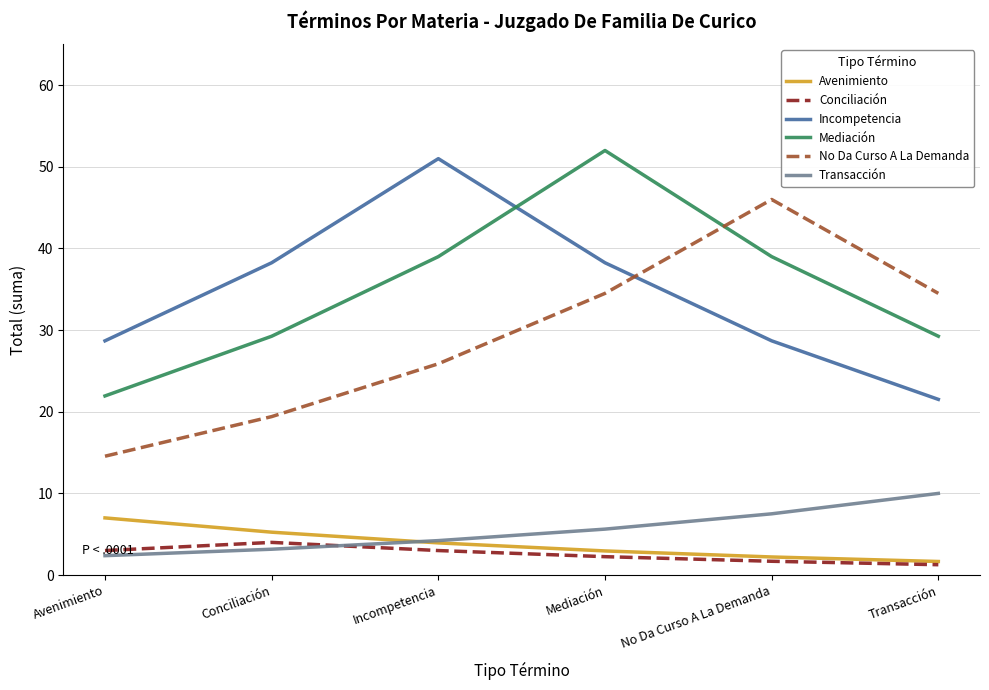

Is the value of Incompetencia at Incompetencia greater than the value of Conciliación at Avenimiento?

Yes